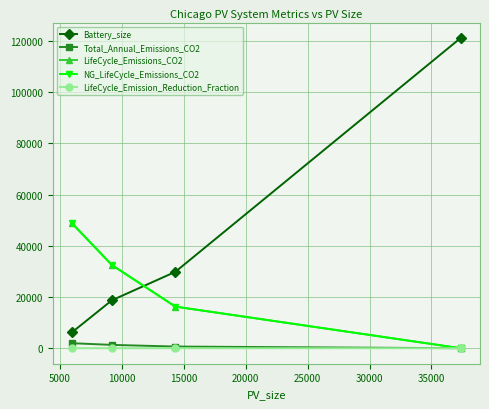

Which series has the widest spread of values?

Battery_size